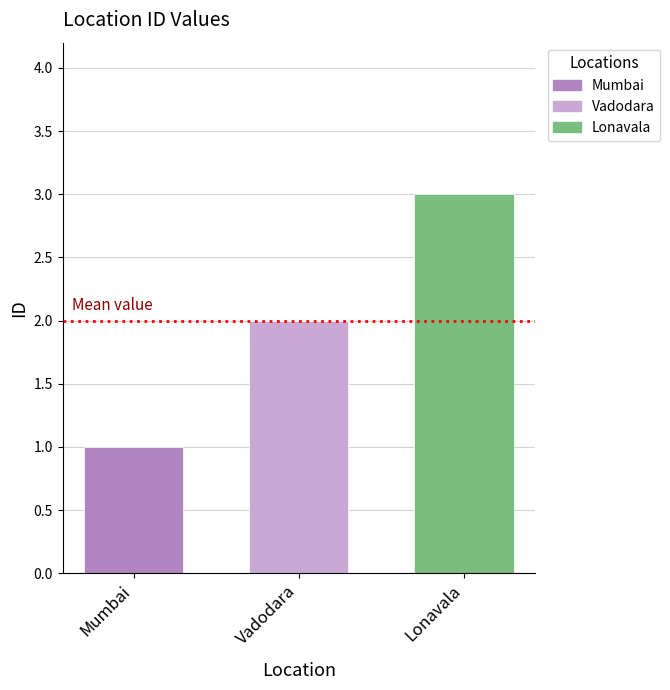

How many bars are there in total?

3